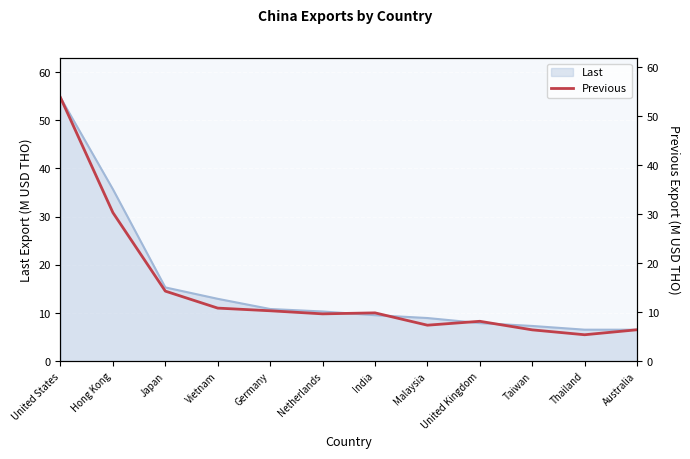

Which has a higher value, United States or Malaysia?

United States